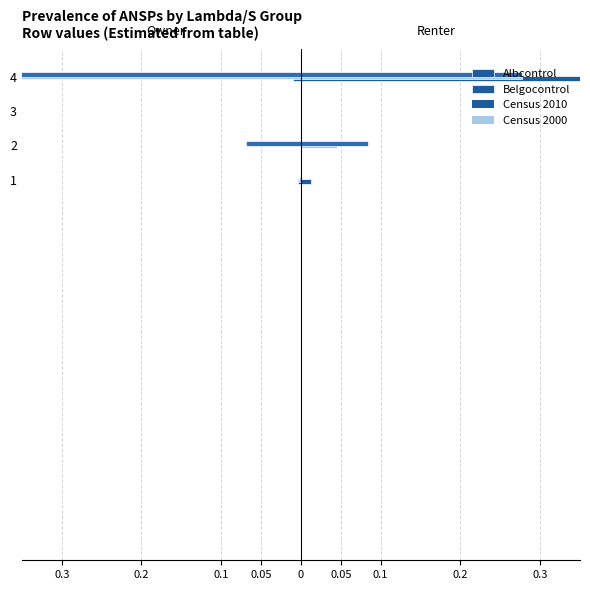

How many bars are there in total?

8